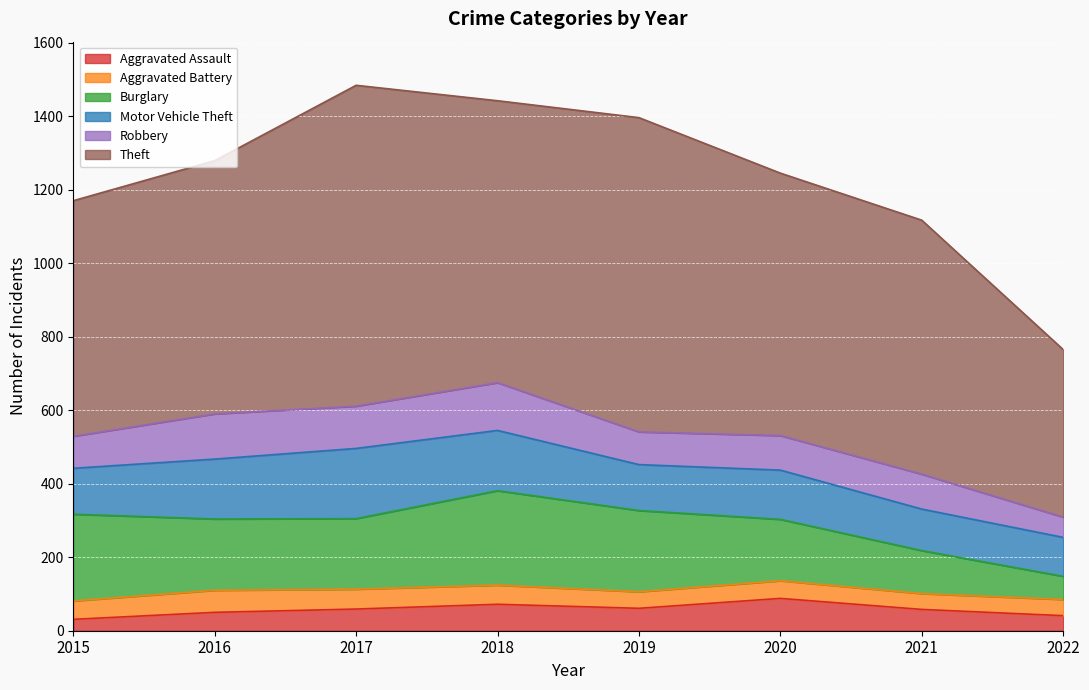

What is the value of the Motor Vehicle Theft point at the 5th from the left?

125